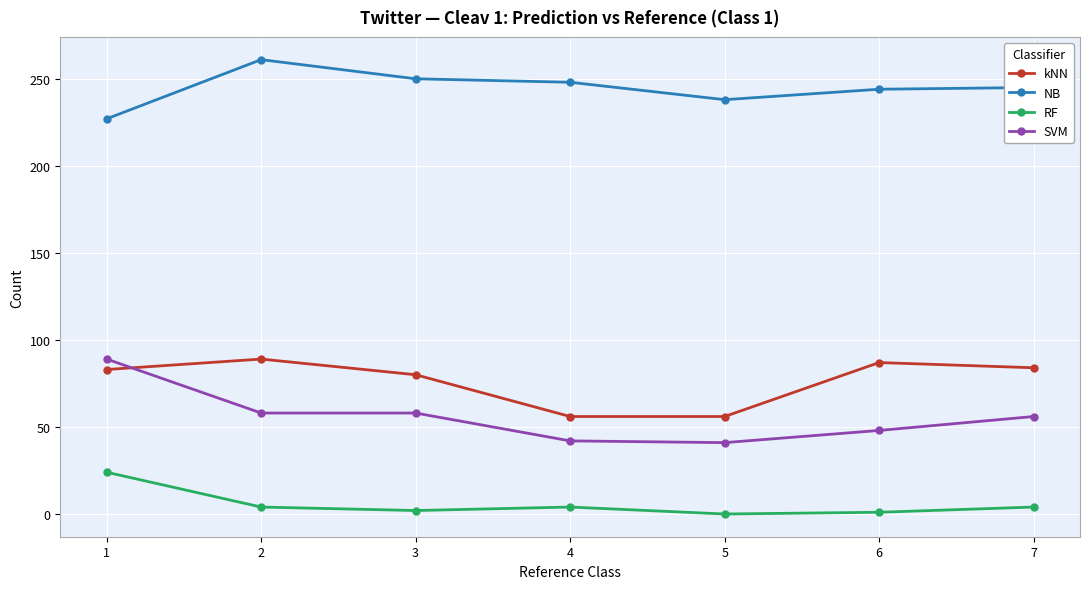

At how many categories does at least one series exceed 25?

7